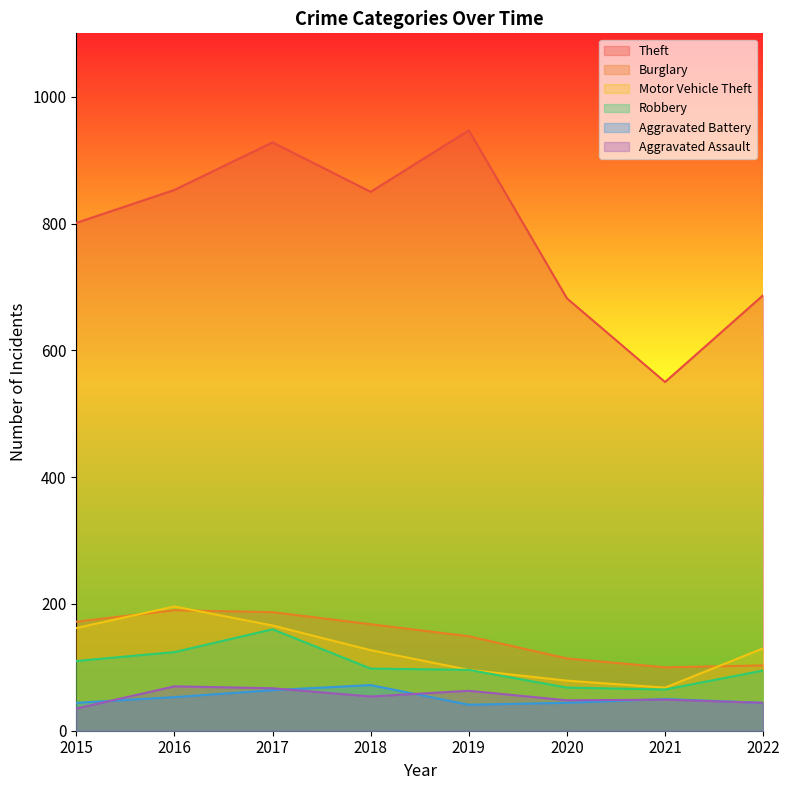

What are all the series names shown in the legend?

Theft, Burglary, Motor Vehicle Theft, Robbery, Aggravated Battery, Aggravated Assault